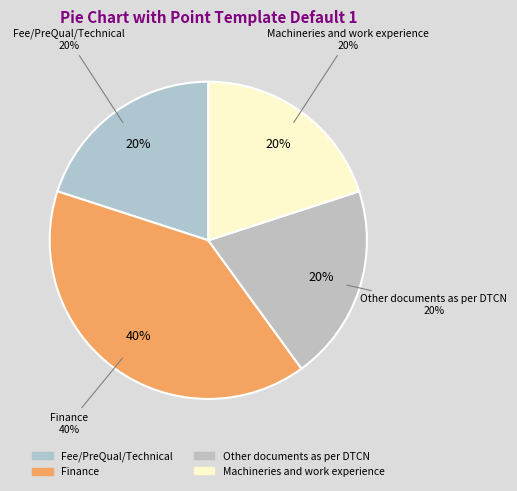

The Finance slice represents 40% of the pie. True or false?

True